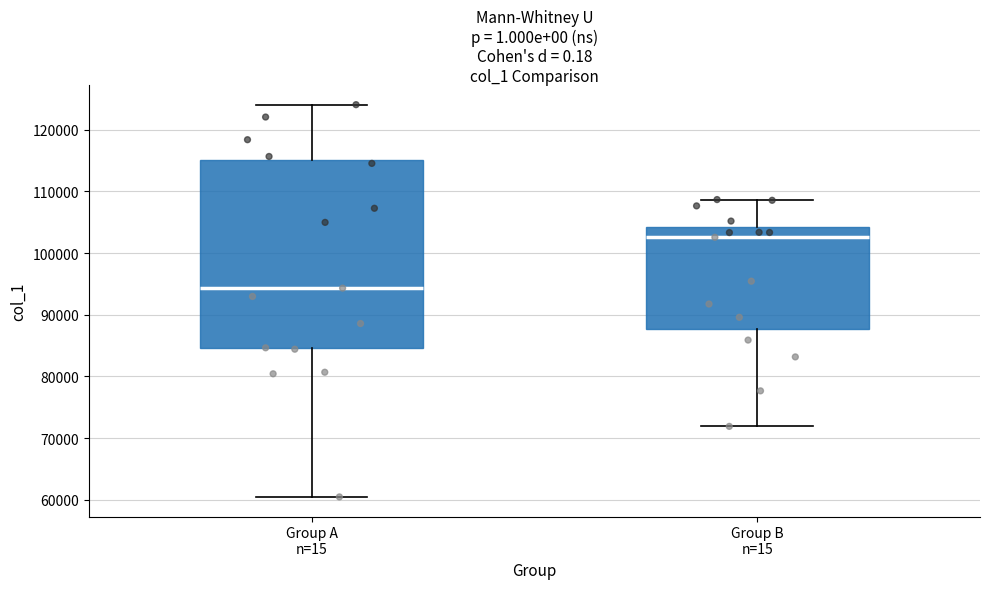

Comparing the boxes themselves (not the whiskers), which one is the tallest?

Group A n=15